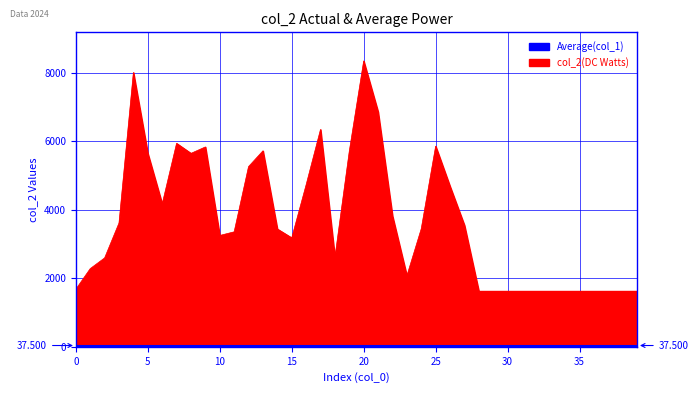

What is the sum of the values at 4 and 27?

11556